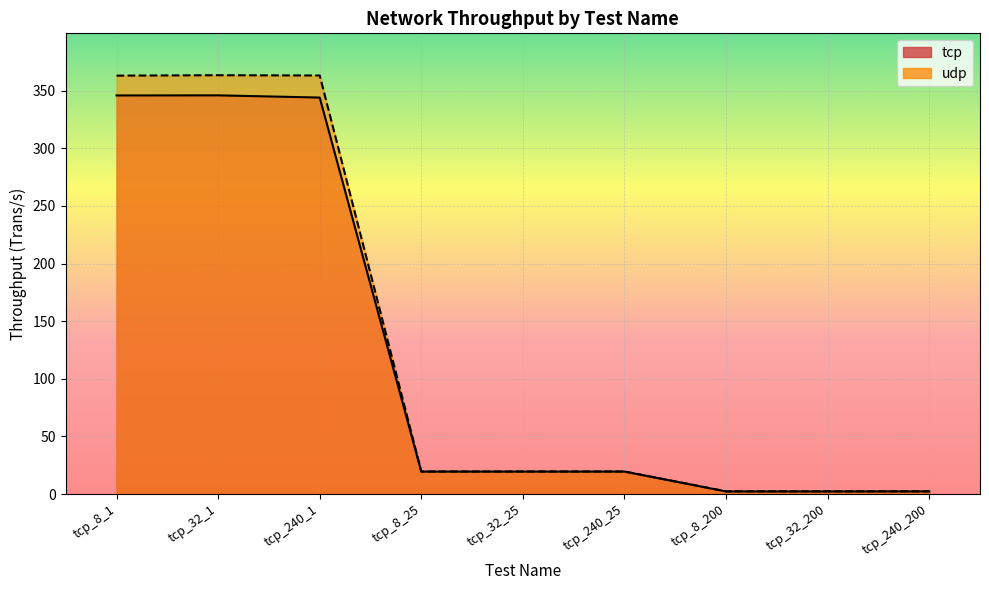

What value does the udp series have at tcp_8_25?

19.6